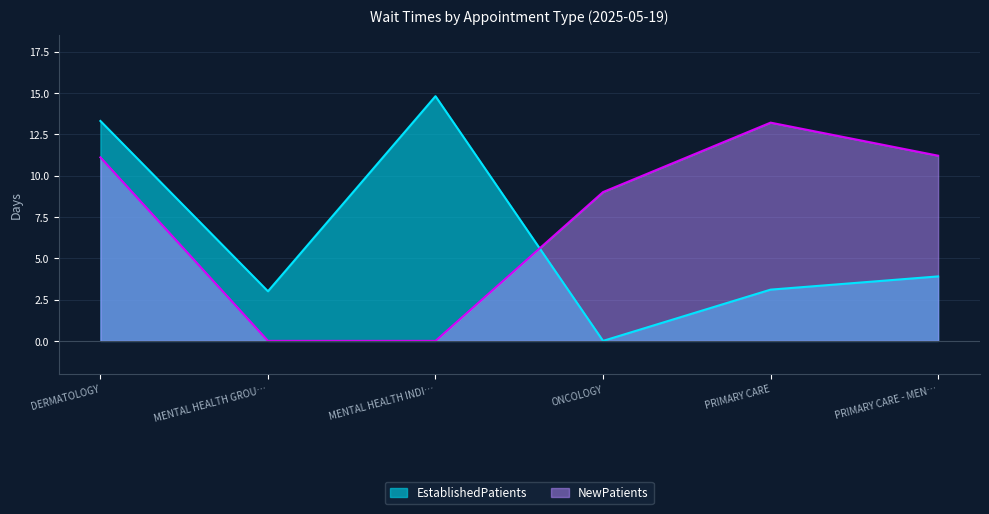

At which label does NewPatients reach its peak?

PRIMARY CARE